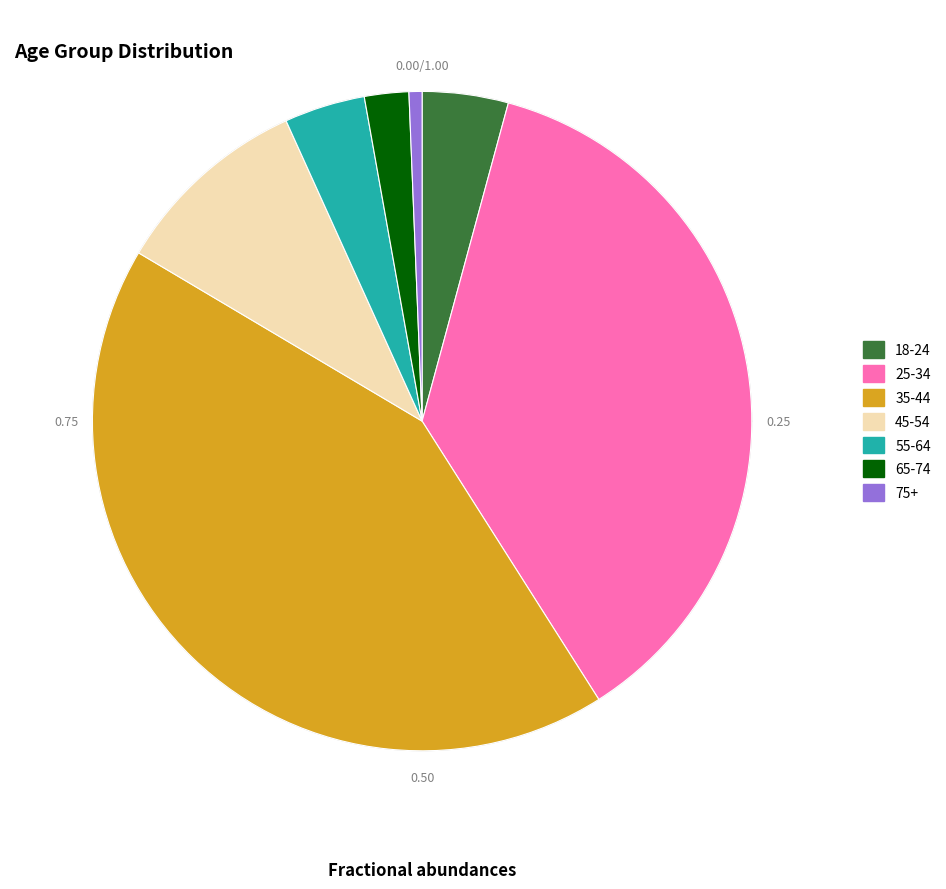

What is the largest slice in the pie chart?

35-44